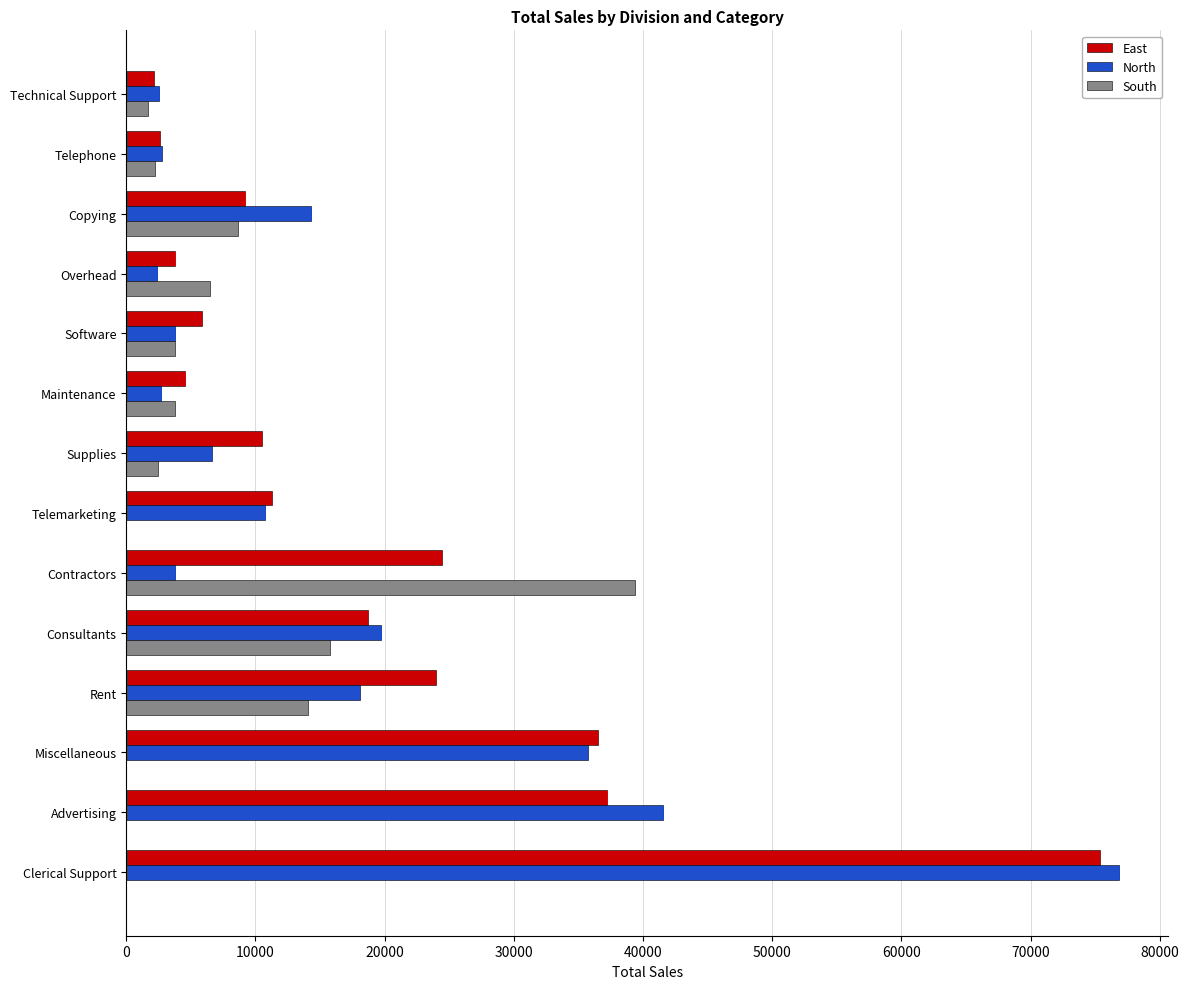

At which category is the sum across all series the highest?

Clerical Support